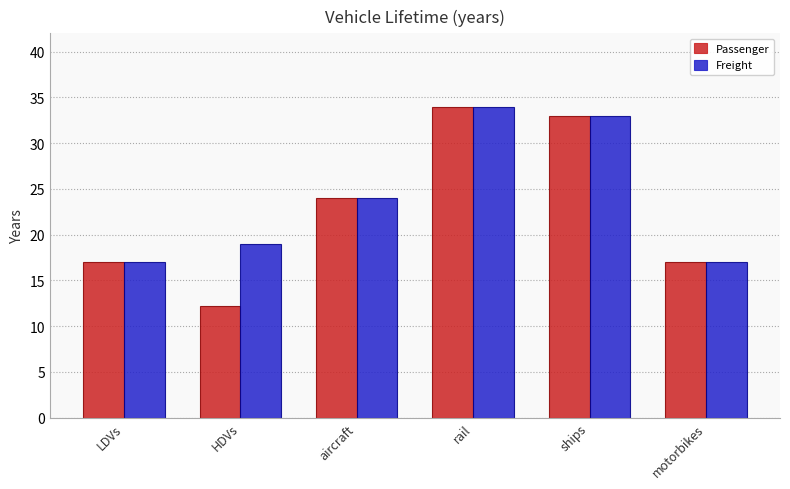

What is the label of the 2nd bar from the left?

HDVs